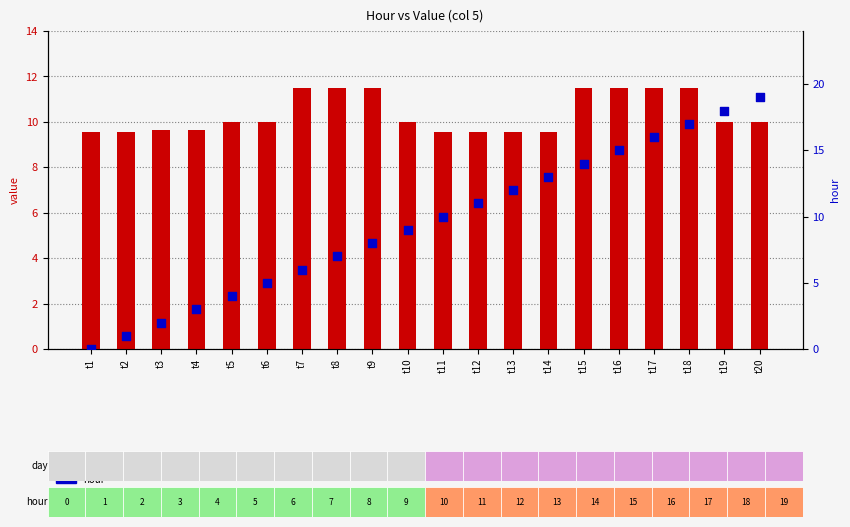

Which series has the largest total across all categories?

value (col 5)